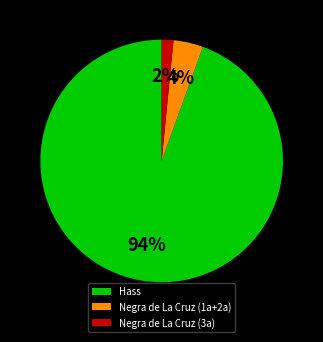

True or false: Hass accounts for 1% of the total.

False